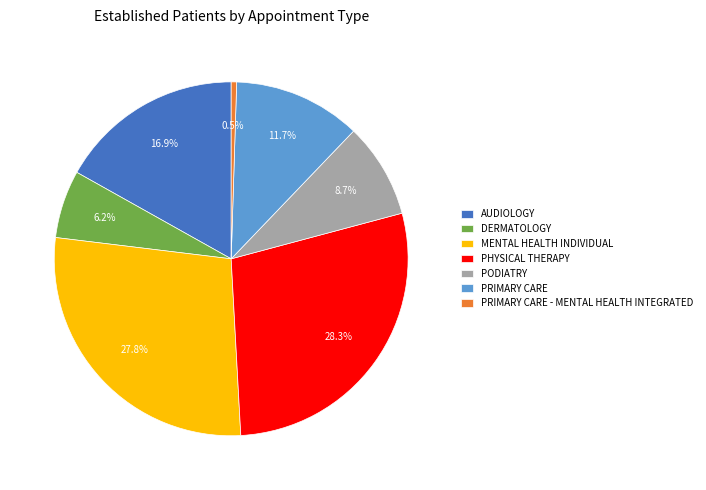

What percentage is the PRIMARY CARE slice, to the nearest percent?

12%